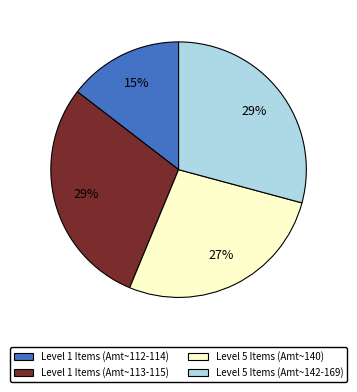

Is the sum of Level 5 Items (Amt~140) and Level 1 Items (Amt~113-115) greater than half?

Yes